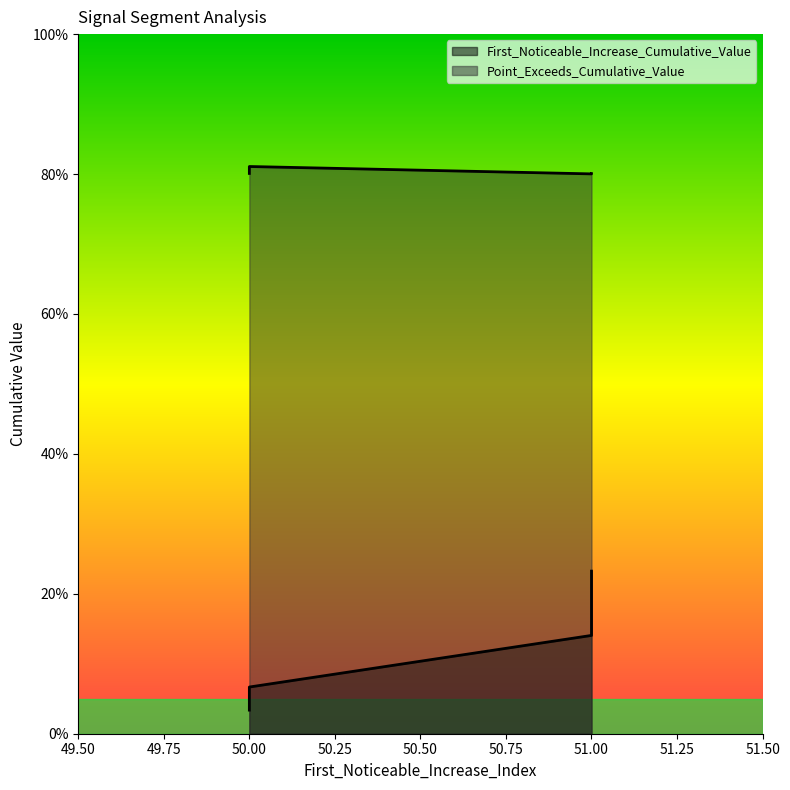

True or false: First_Noticeable_Increase_Cumulative_Value and Point_Exceeds_Cumulative_Value intersect in this chart.

False